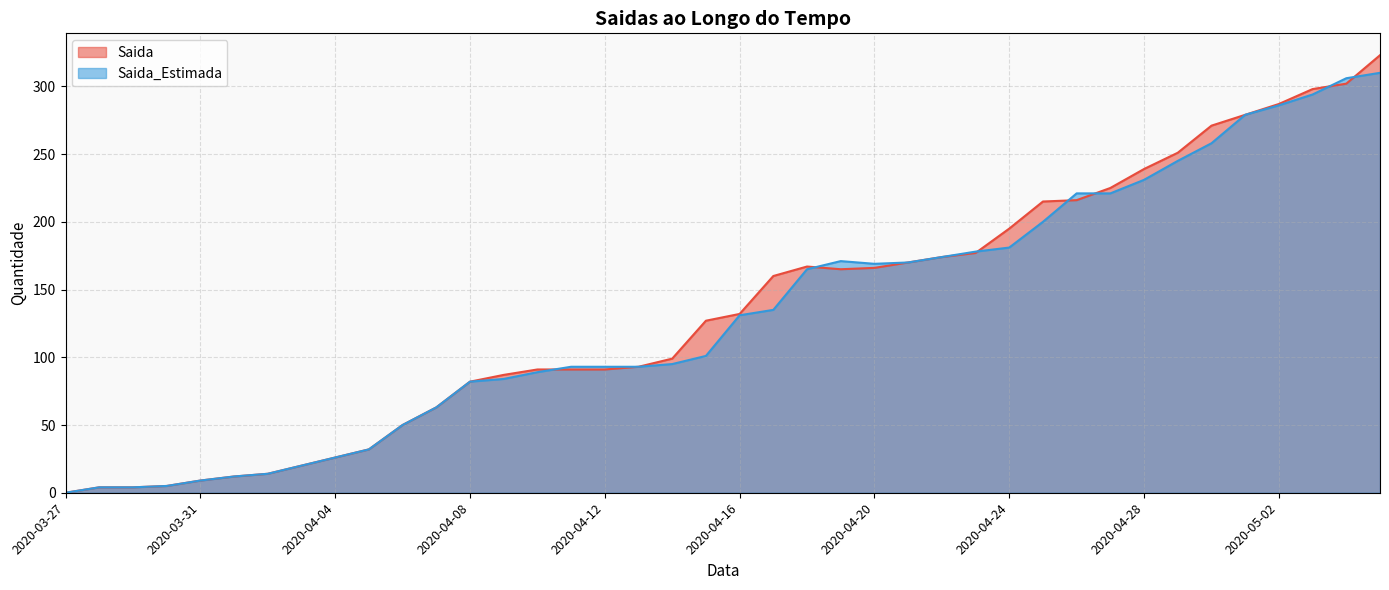

How many lines are shown in the chart?

2